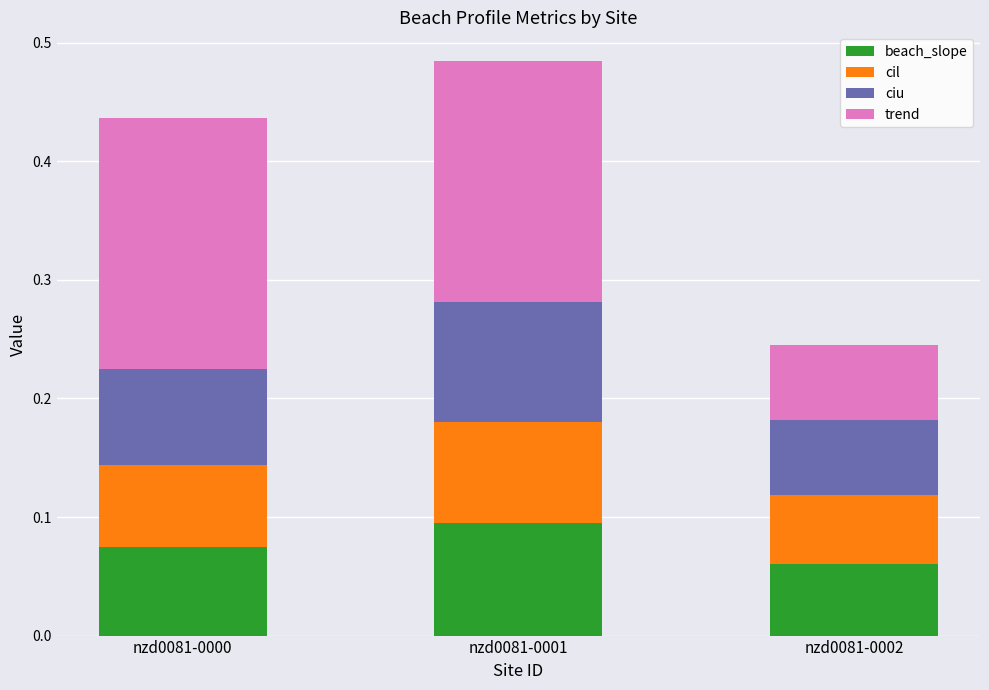

At which category is the sum across all series the highest?

nzd0081-0001